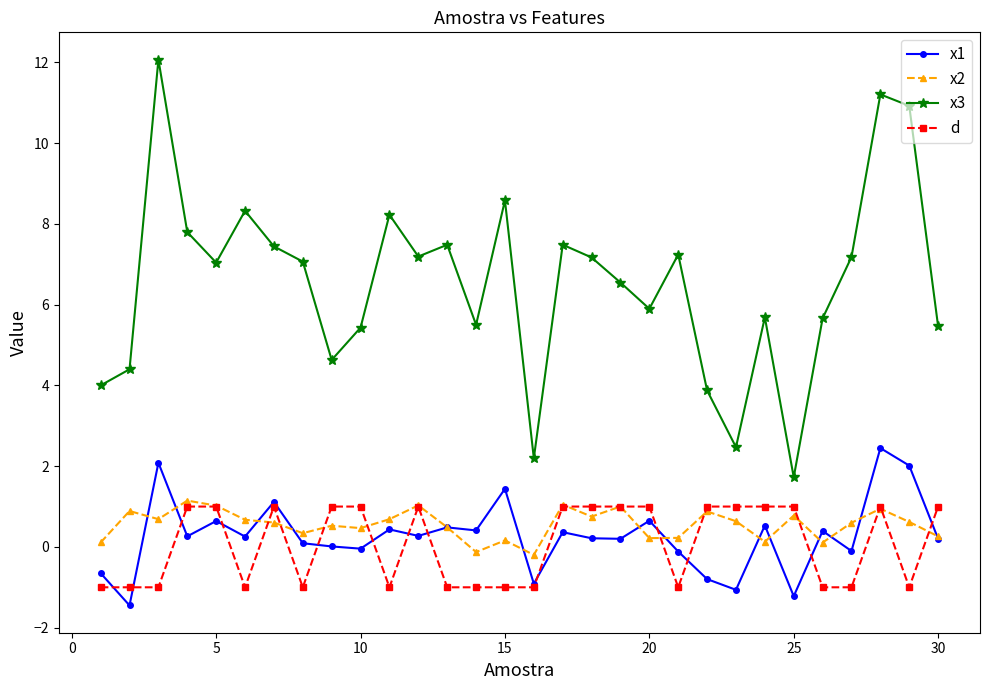

What is the lowest value of the x1 series?

-1.4